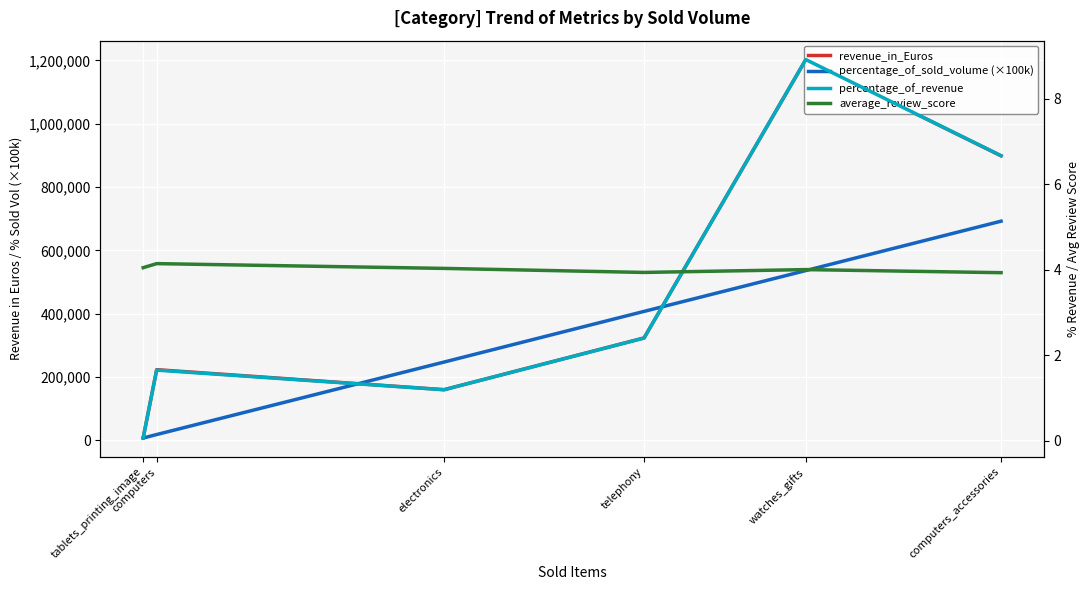

Count the number of categories in the chart.

6